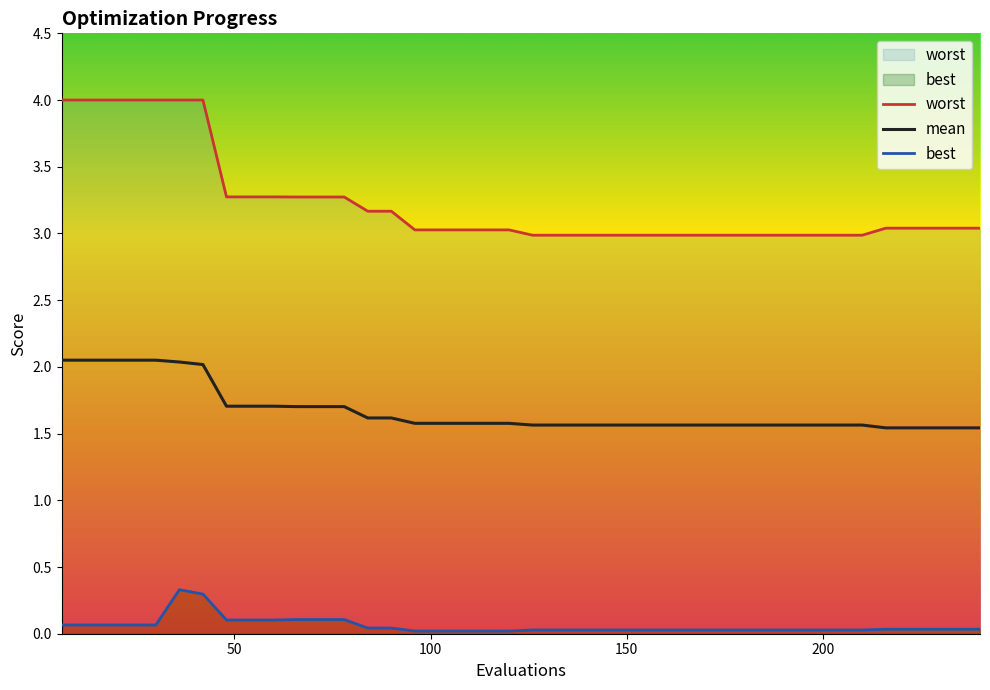

What is the average value of the best series?

0.1